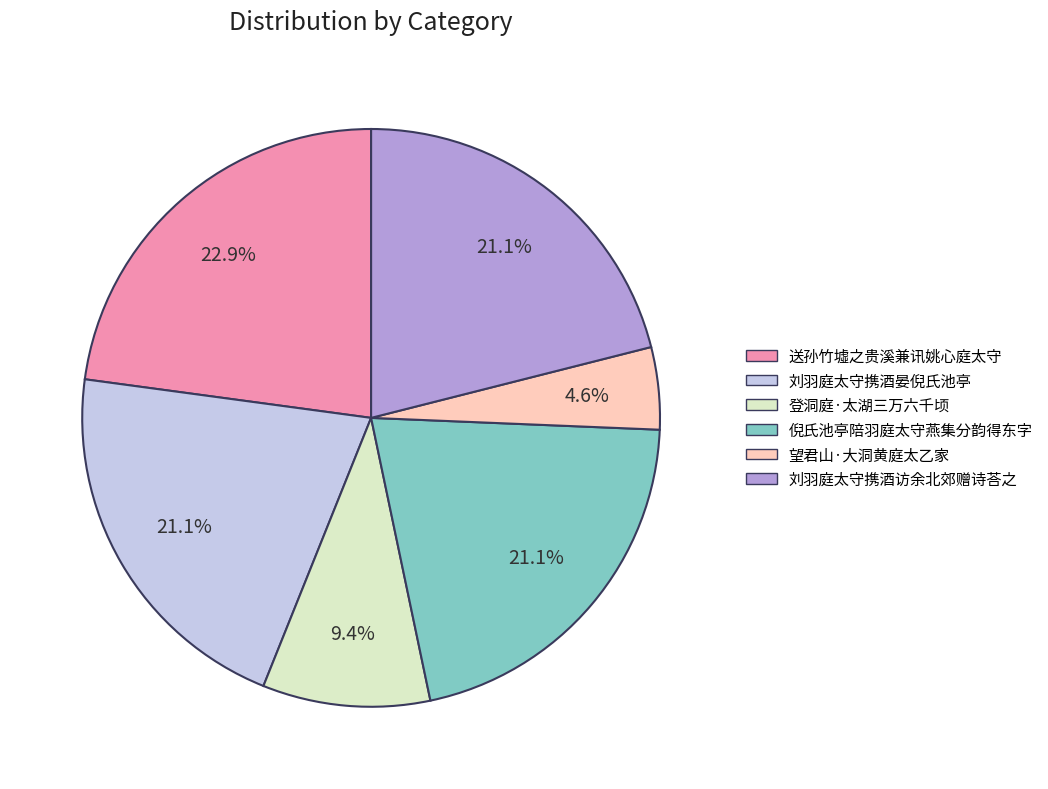

Is 望君山·大洞黄庭太乙家 the majority of the pie?

No